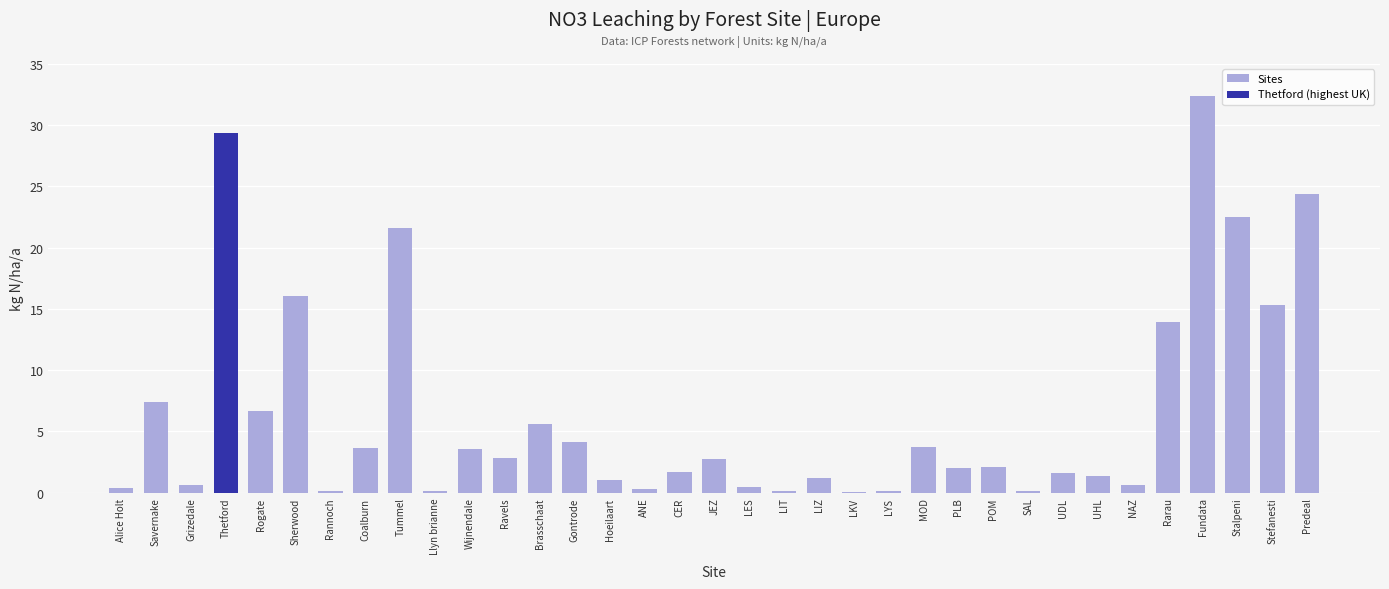

Are the bars grouped side by side (vs. stacked)?

No